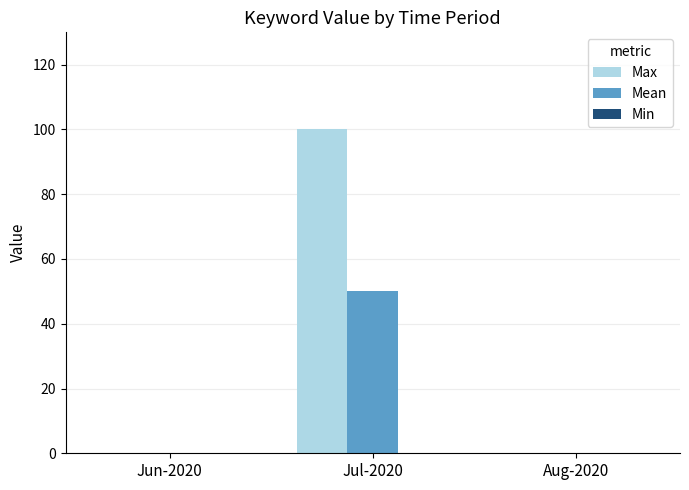

At which category does the chart reach its peak across all series?

Jul-2020